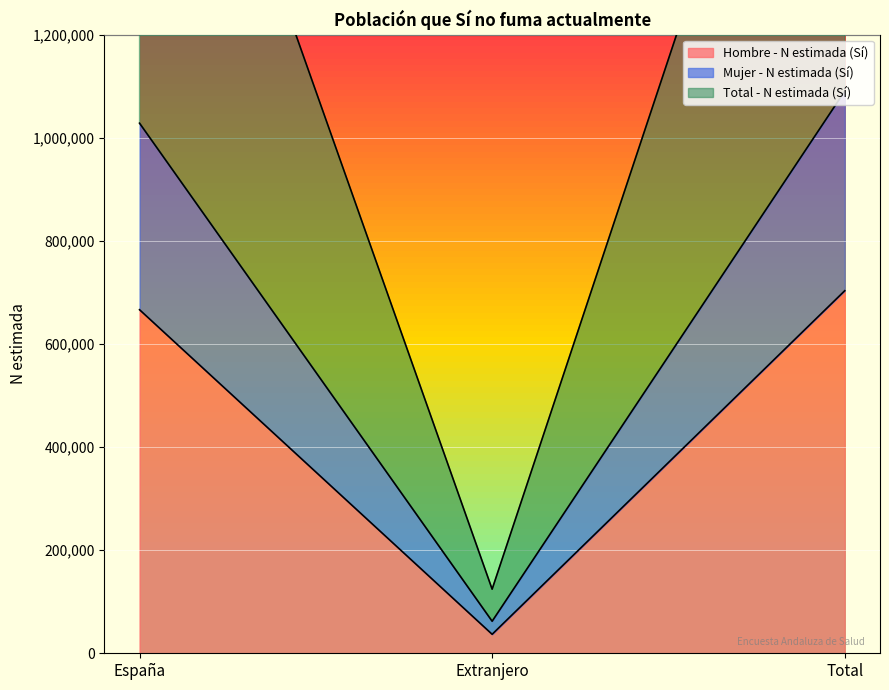

How many data points in Hombre - N estimada (Sí) are less than 666456?

1